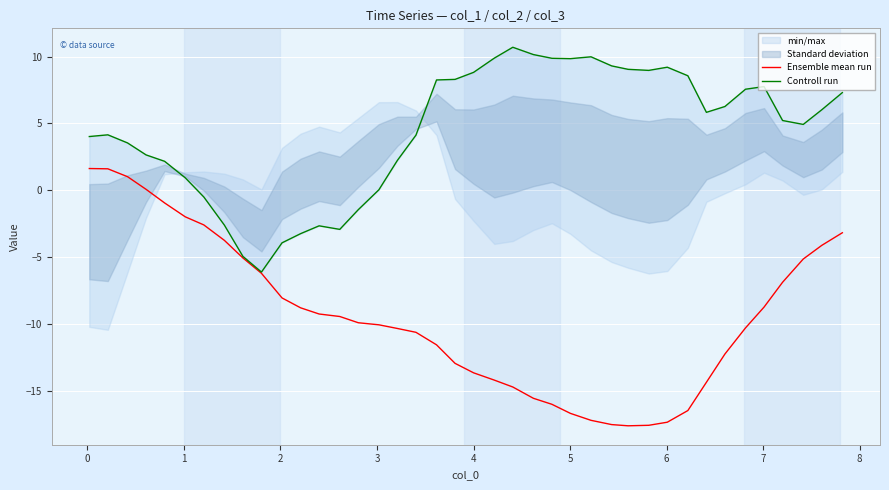

What is the minimum value for Ensemble mean run?

-17.6